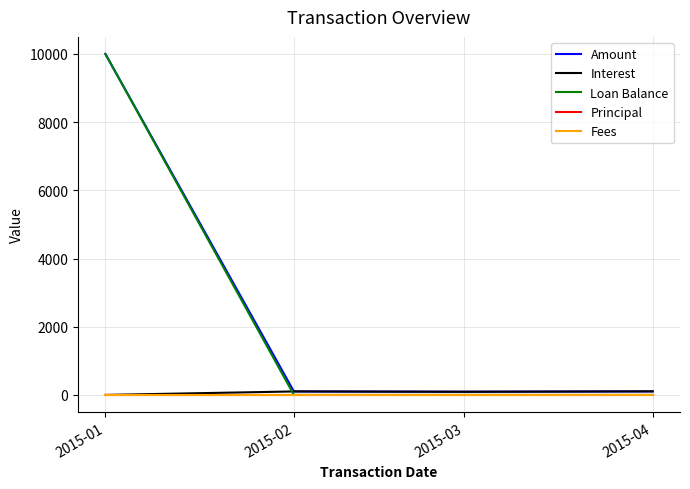

What is the value of the Amount point at the 3rd from the left?

92.9